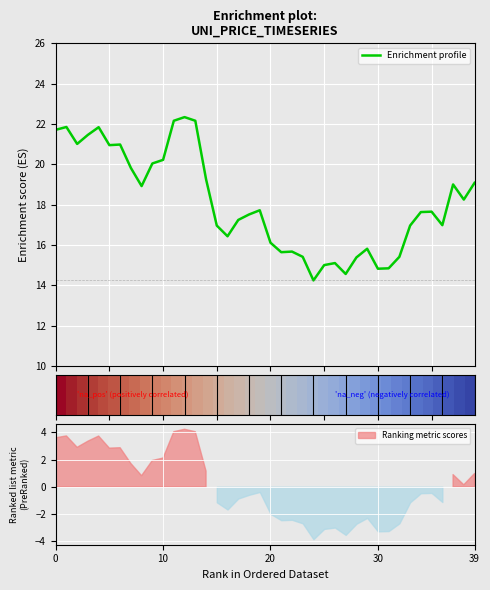

Is it true that the value at 12/02 is 30.6?

False